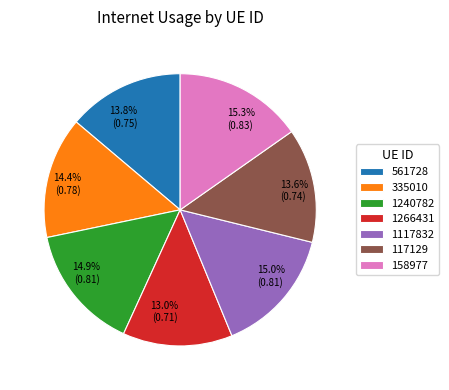

Count the number of slices in the pie.

7